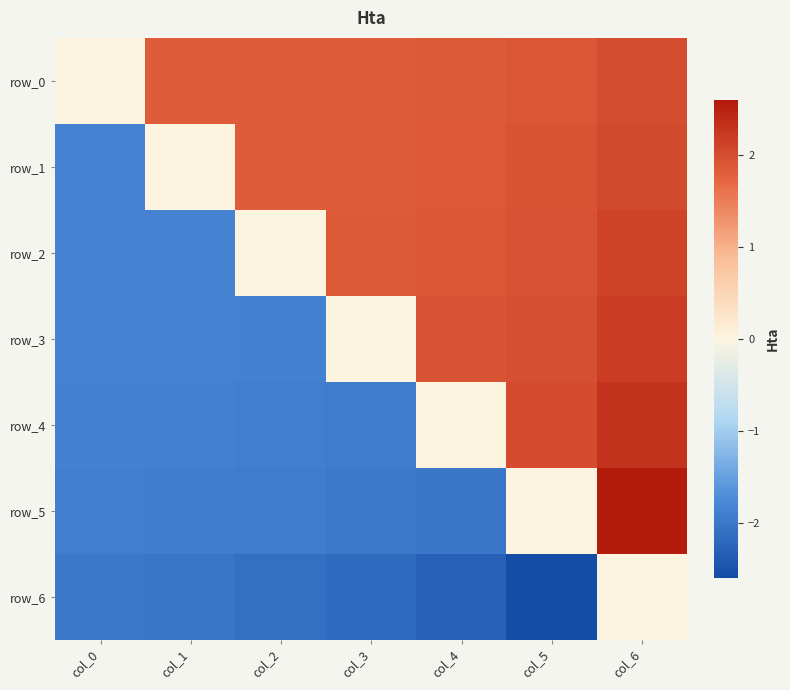

Which series has the largest total across all categories?

row_0